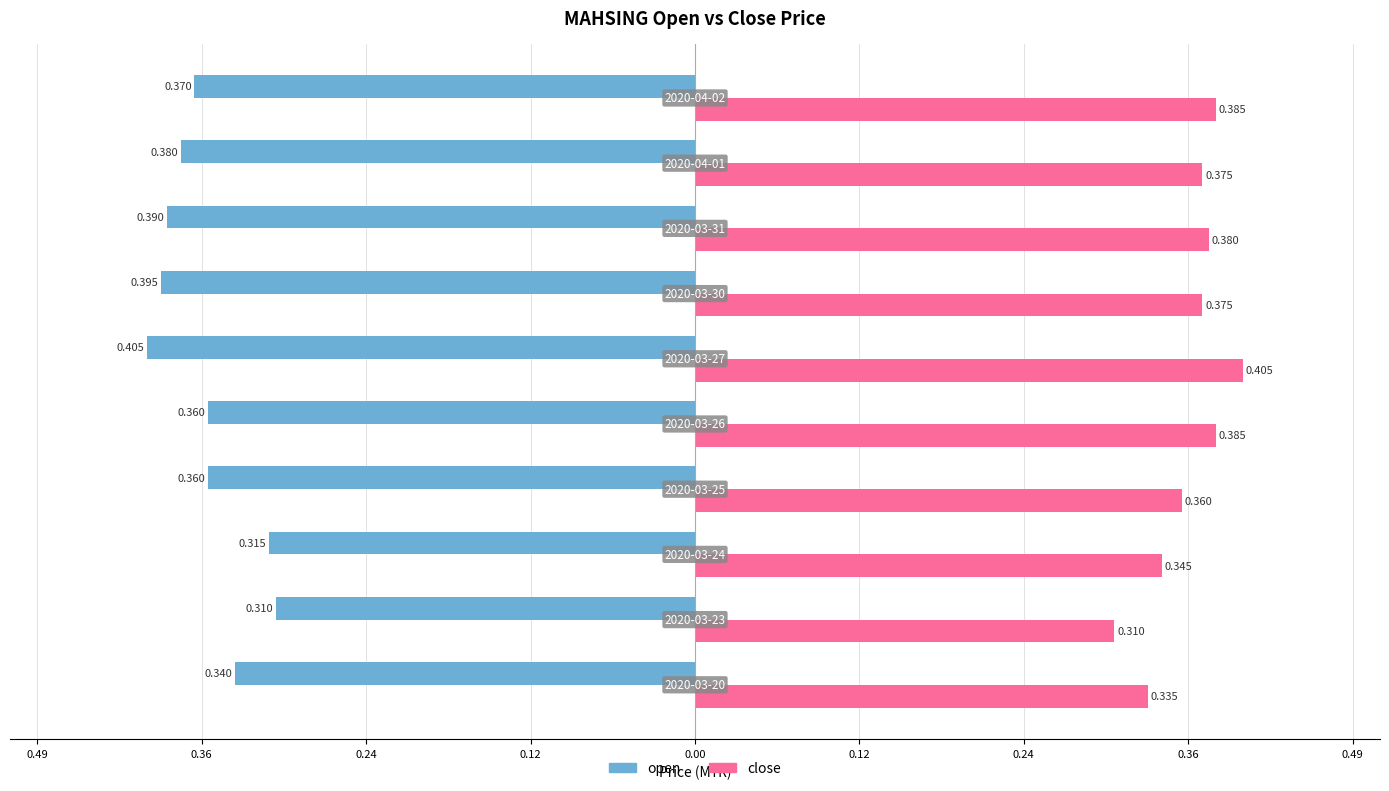

What is the average value of the open series?

-0.4